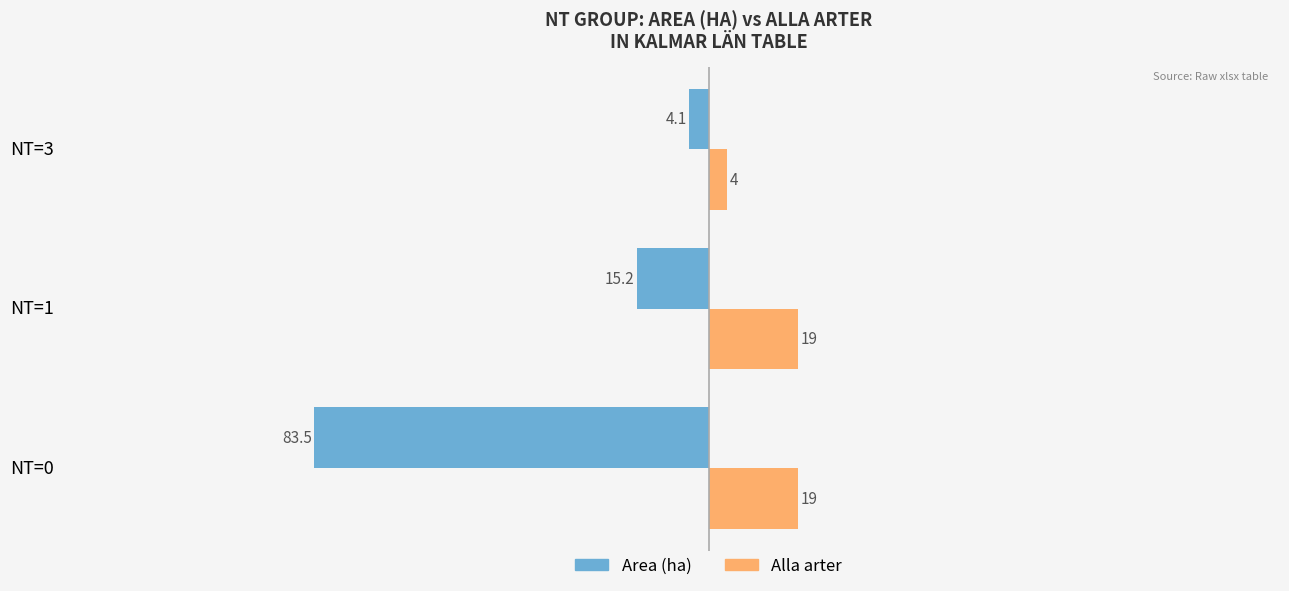

Is the value of Area (ha) at NT=3 greater than the value of Alla arter at NT=3?

No